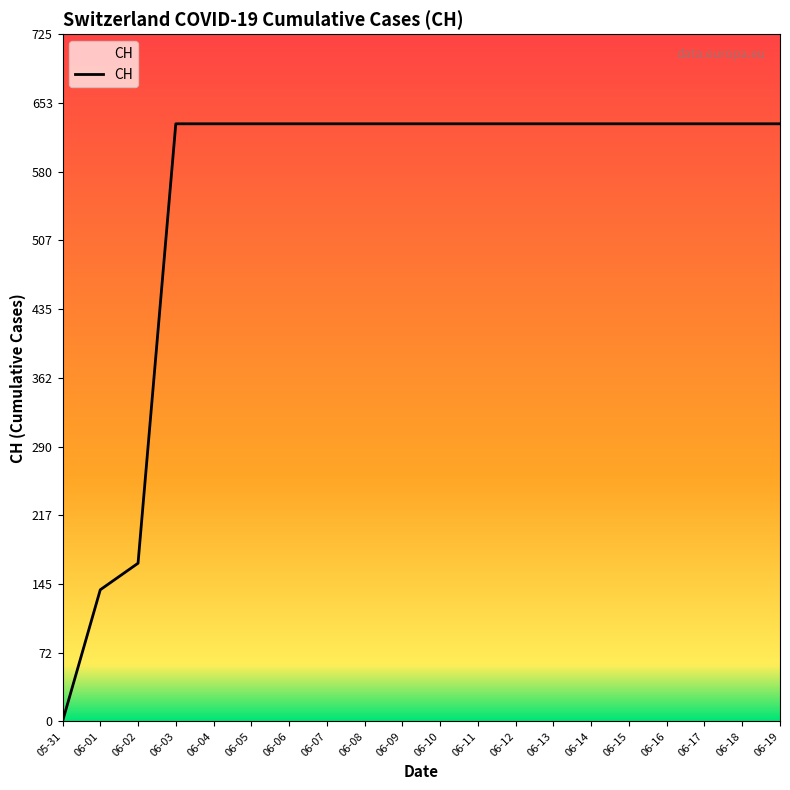

The value at 06-06 is 631. True or false?

True